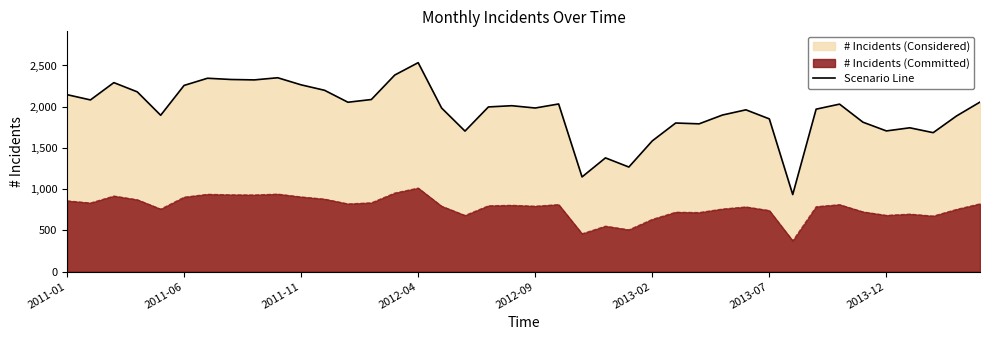

Does the chart have visible grid lines?

No